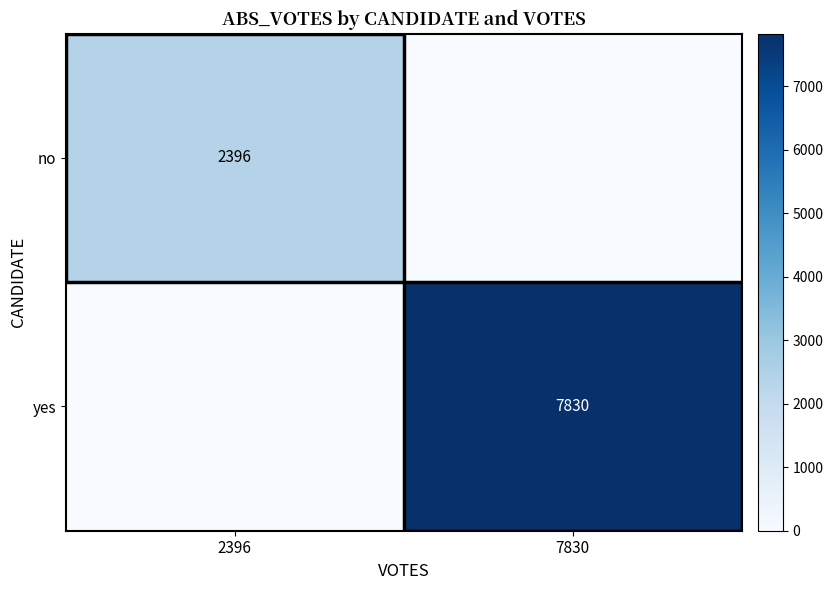

The value of no at 2396 is 3169. True or false?

False